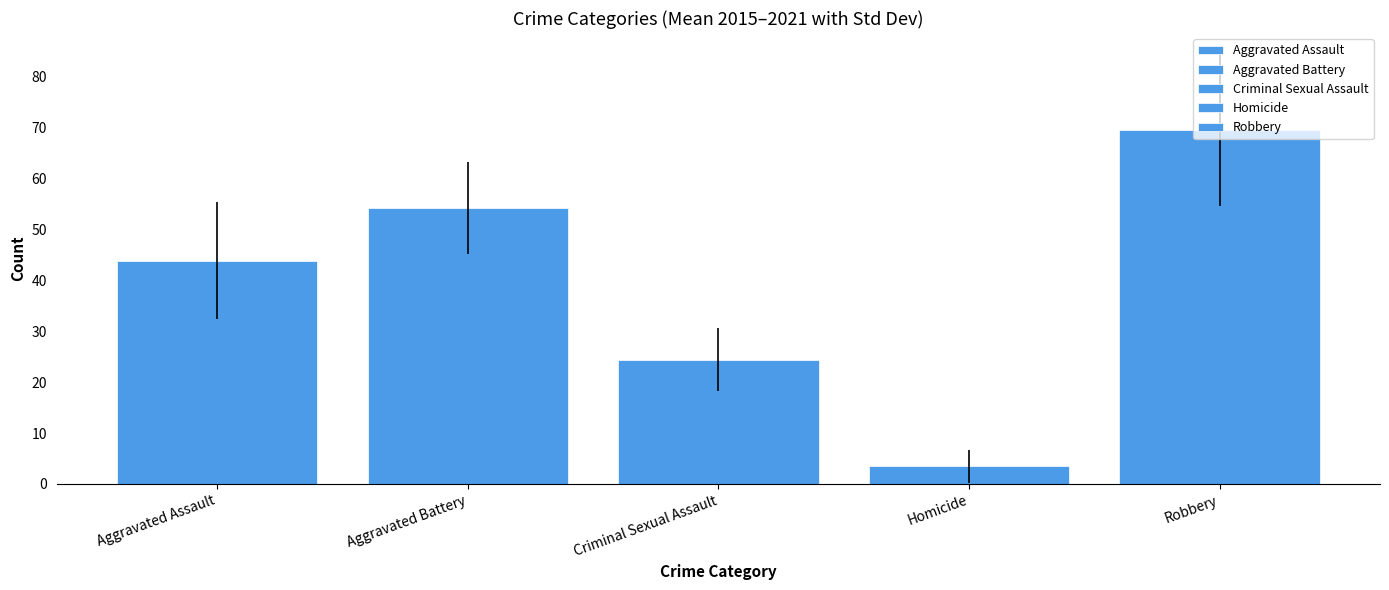

How many bars are there in each group?

5